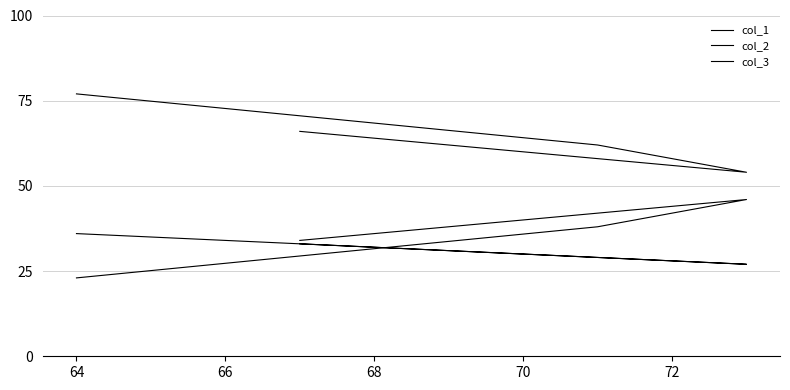

Which series has the largest total across all categories?

col_3